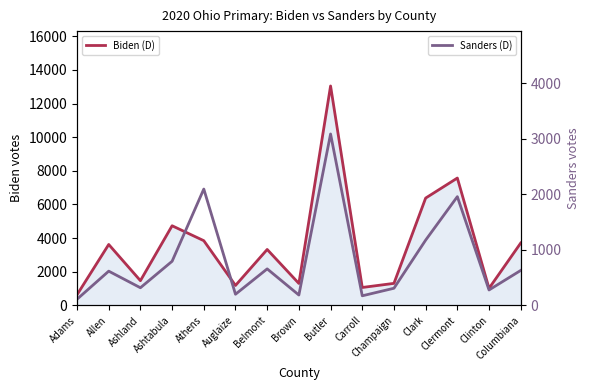

At which label does the data first exceed 617?

Ashtabula